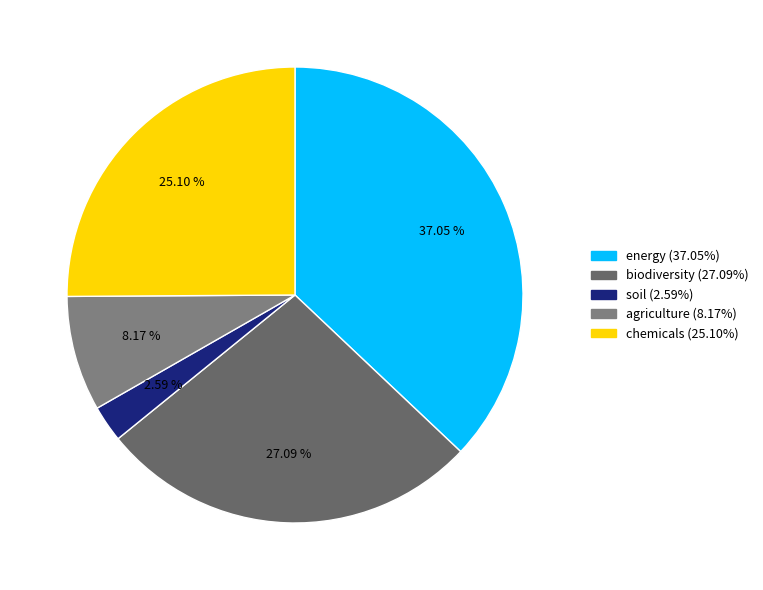

What is the largest slice in the pie chart?

energy